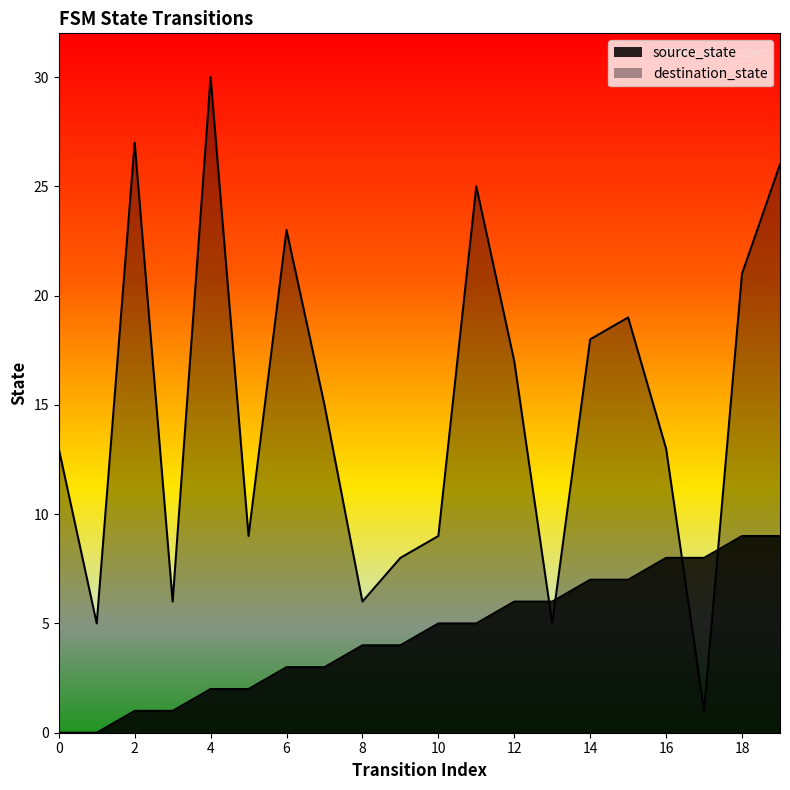

What is the sum of all source_state values?

90